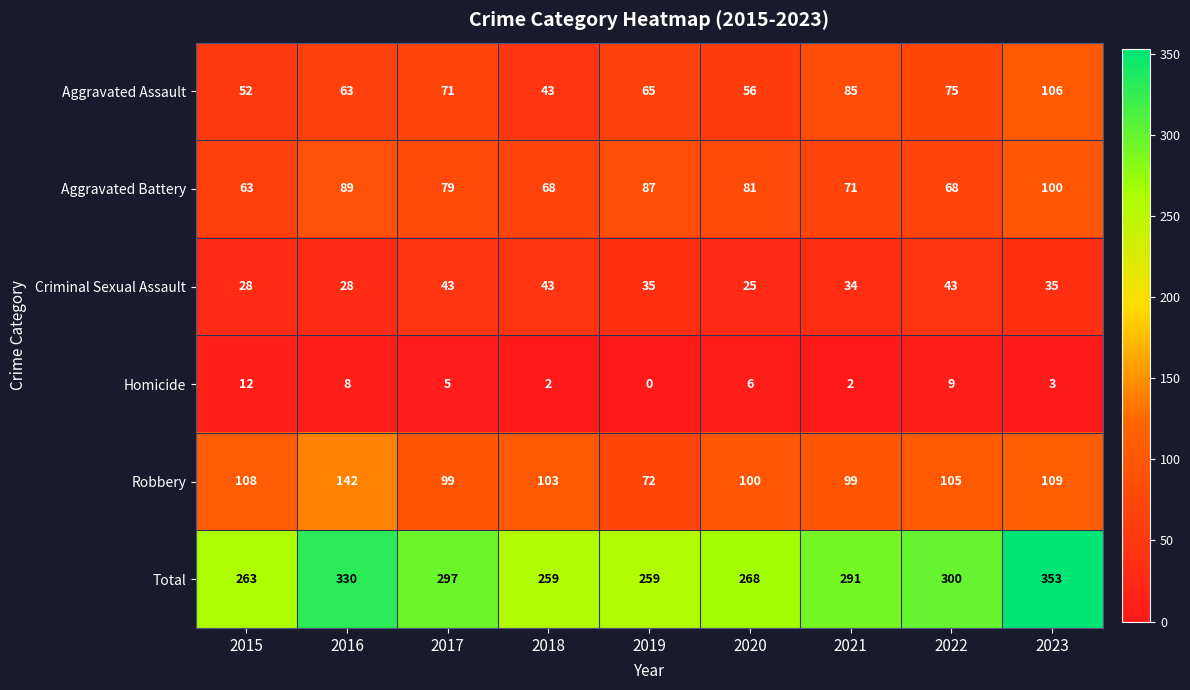

What is the total value across all series at 2018?

518